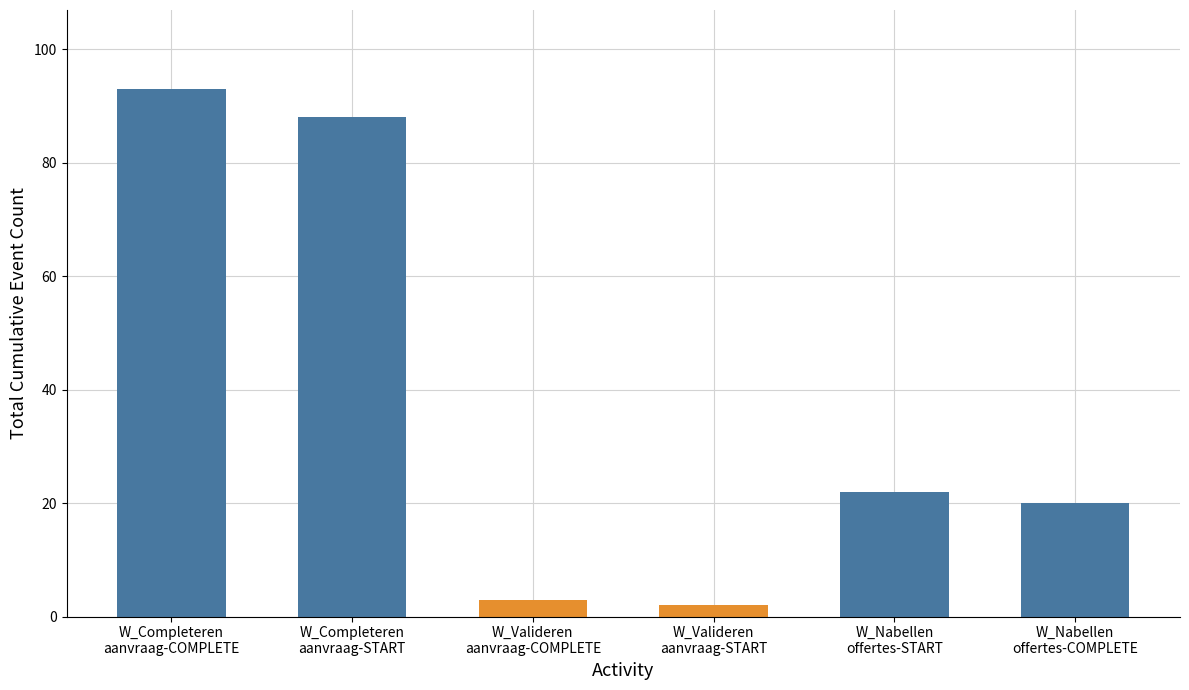

Rank the categories by value from highest to lowest.

W_Completeren aanvraag-COMPLETE, W_Completeren aanvraag-START, W_Nabellen offertes-START, W_Nabellen offertes-COMPLETE, W_Valideren aanvraag-COMPLETE, W_Valideren aanvraag-START